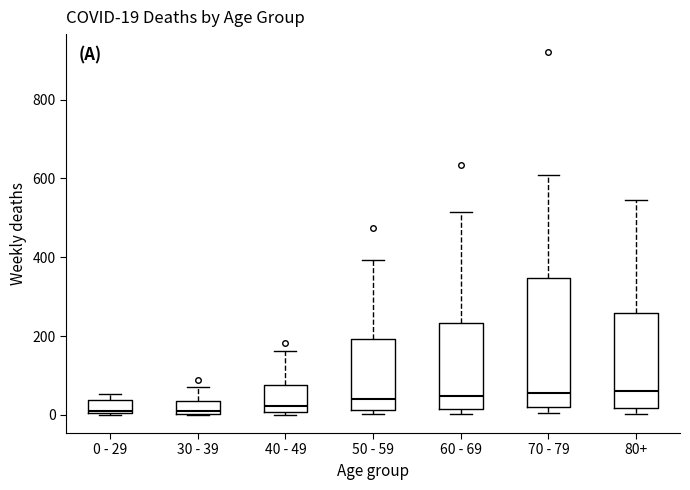

Which box is the tallest, from its lower edge to its upper edge?

70 - 79